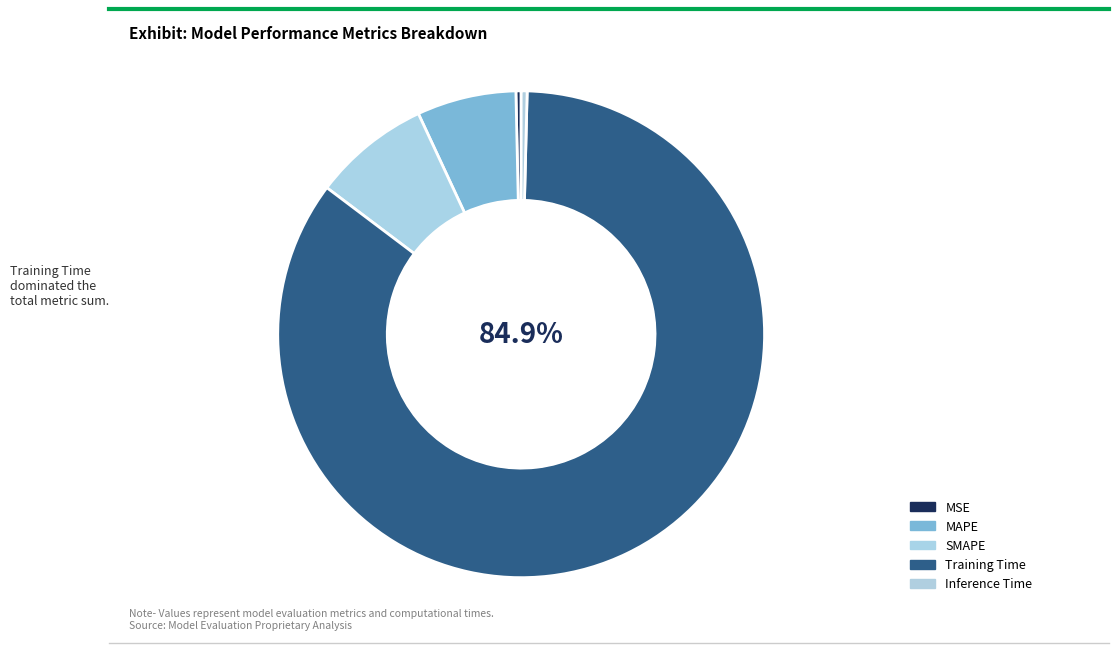

Does Training Time represent more than half of the total?

Yes